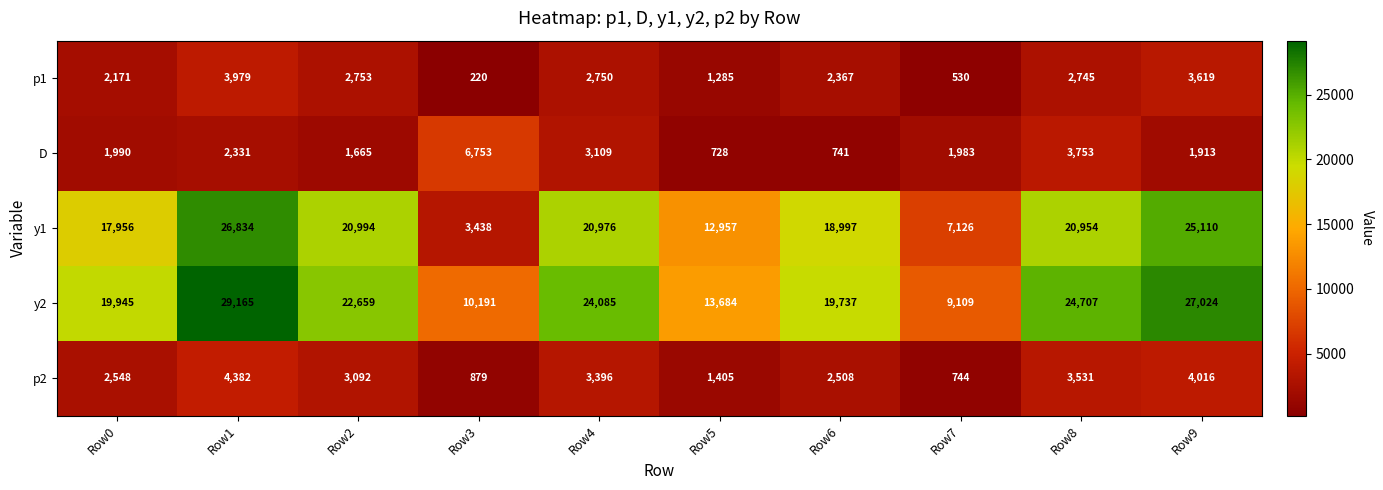

What is the sum of all D values?

24966